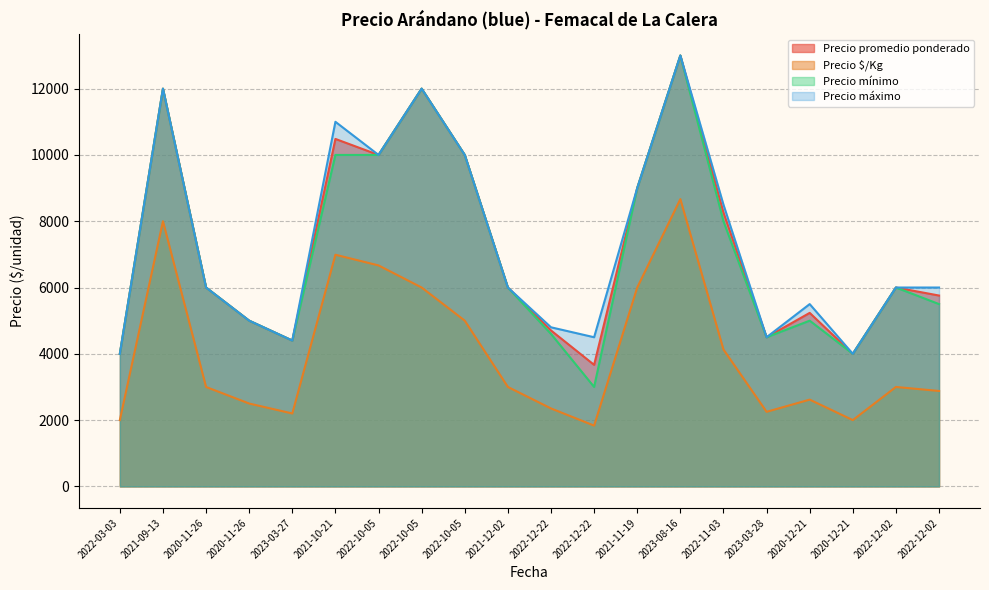

Is it true that Precio mínimo equals 15814 at 2021-11-19?

False